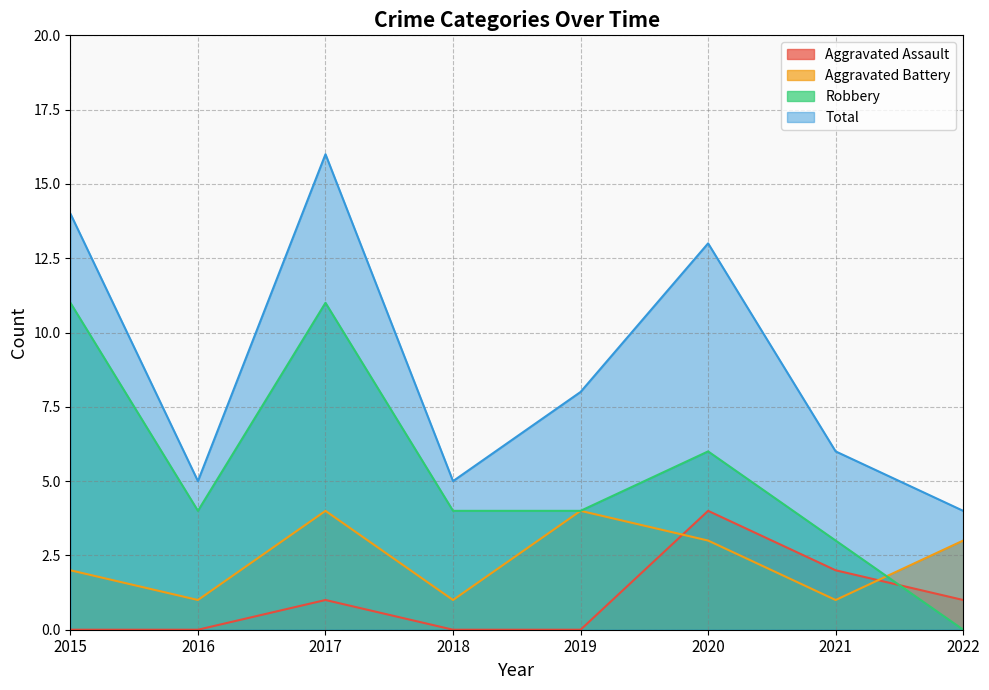

What is the average value of the Robbery series?

5